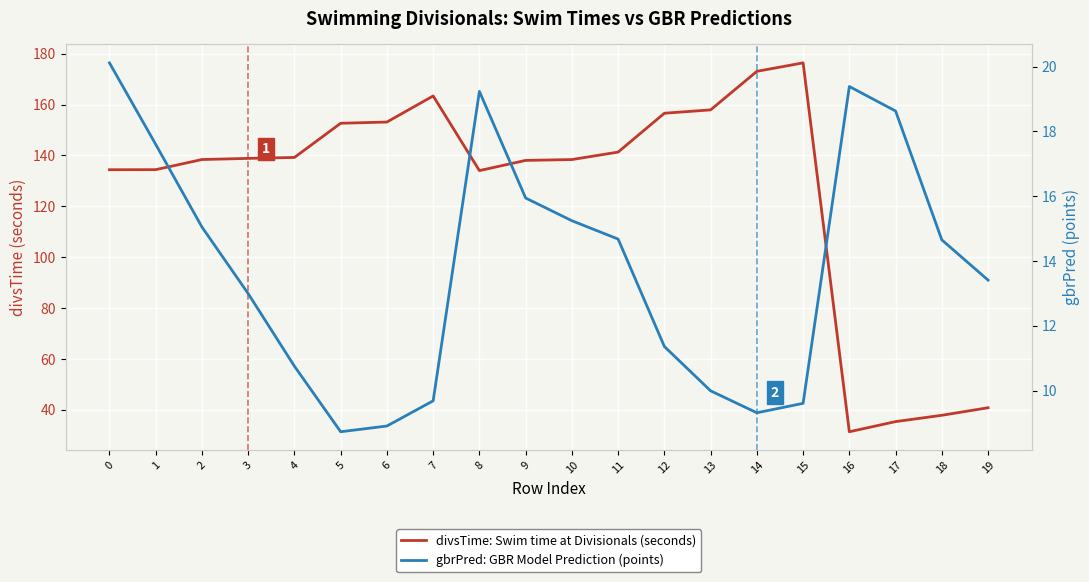

What is the difference between the second highest and minimum values in the divsTime: Swim time at Divisionals (seconds) series?

141.7